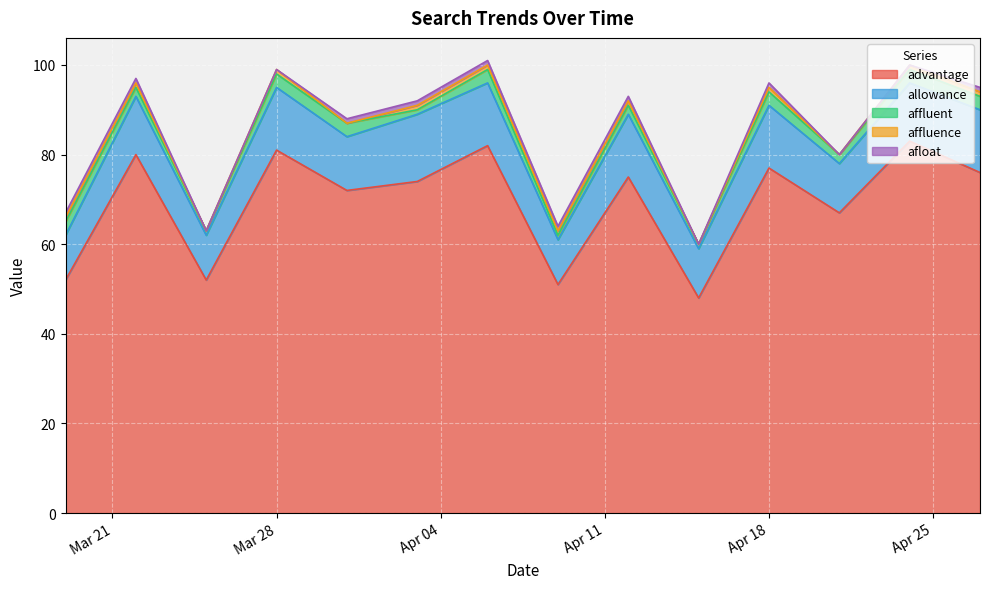

Is the value of advantage at 2017-04-21 greater than the value of afloat at 2017-03-25?

Yes